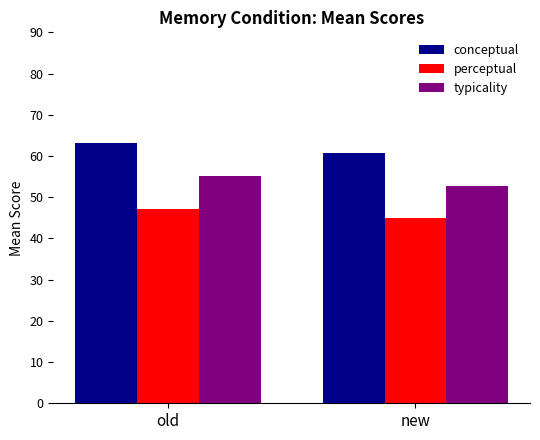

Reading left to right, list all the values displayed in this chart.

conceptual: old=63.0	new=60.7
perceptual: old=47.2	new=44.9
typicality: old=55.1	new=52.8